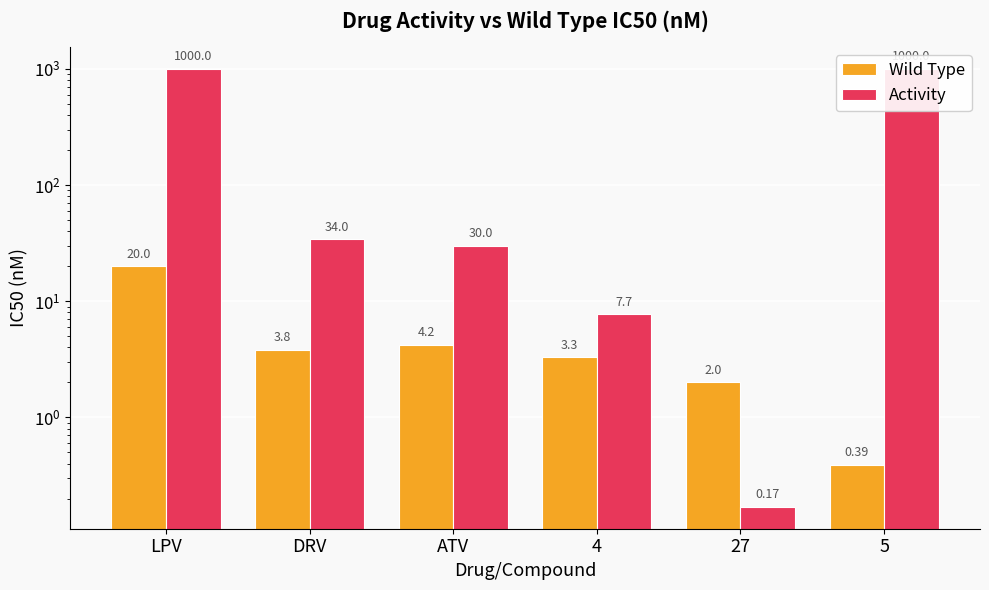

What is the label of the 5th bar from the left?

27